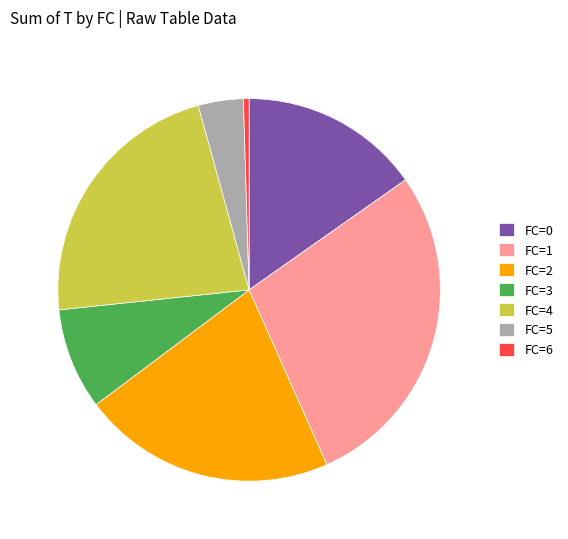

Rank the categories by value from lowest to highest.

FC=6, FC=5, FC=3, FC=0, FC=2, FC=4, FC=1